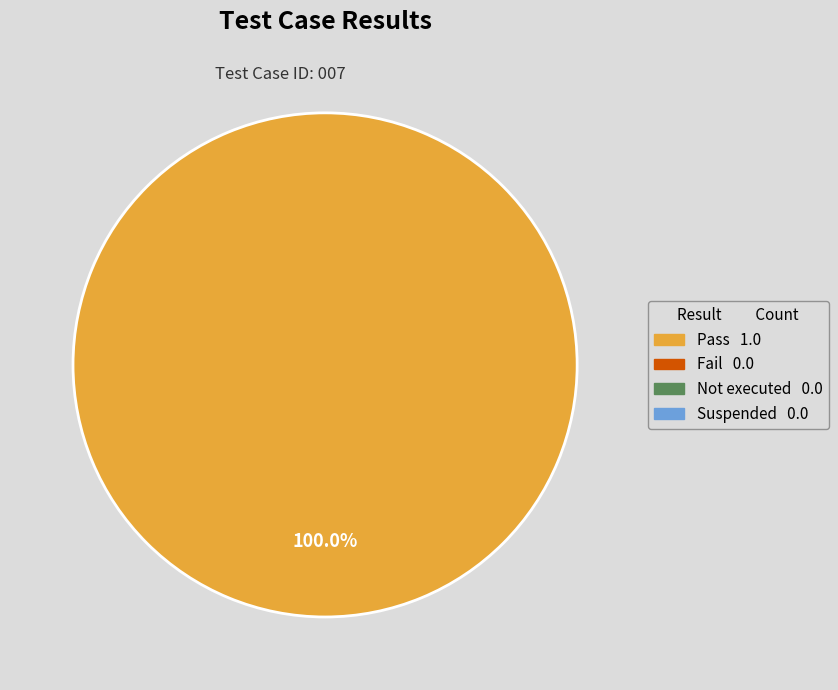

Is there a majority slice in this chart?

Yes